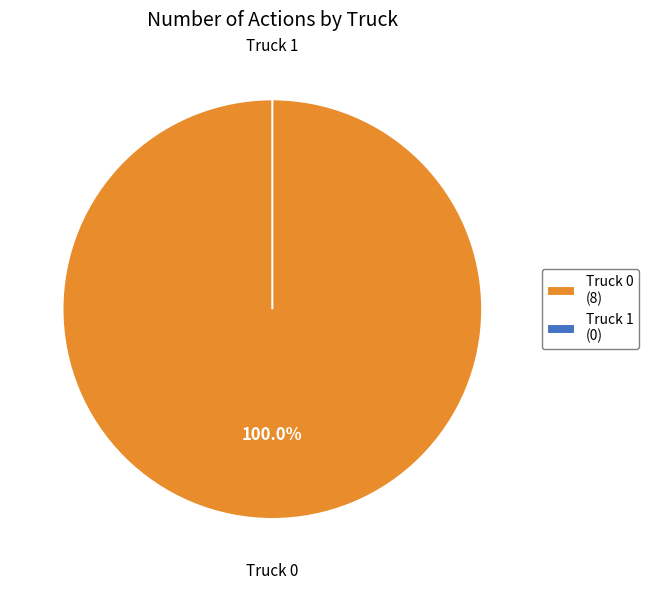

The Truck 1 slice represents 0% of the pie. True or false?

True